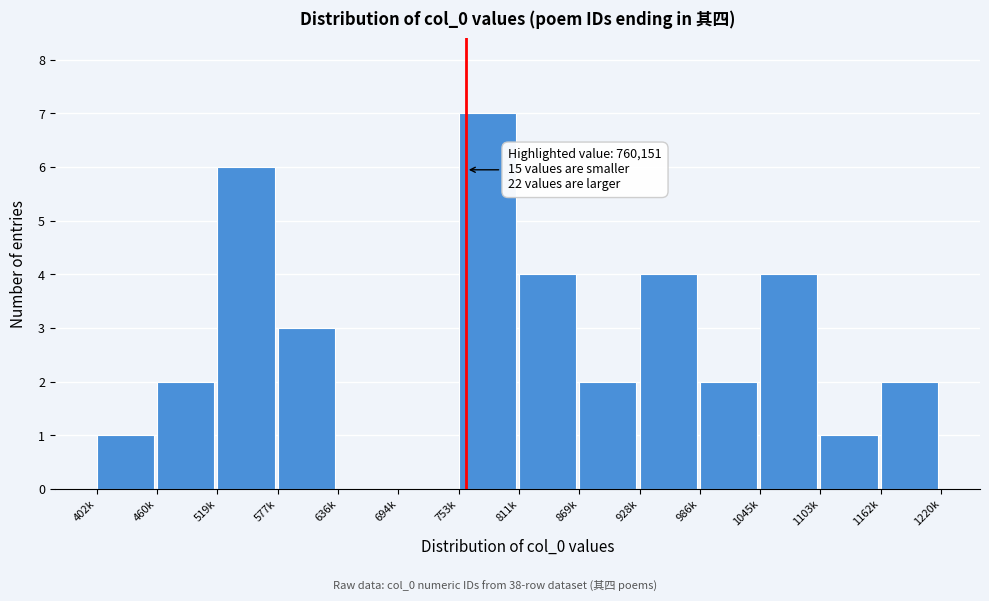

Reading left to right, extract all data points from this chart.

402k=1	460k=2	519k=6	577k=3	636k=0	694k=0	753k=7	811k=4	869k=2	928k=4	986k=2	1045k=4	1103k=1	1162k=2